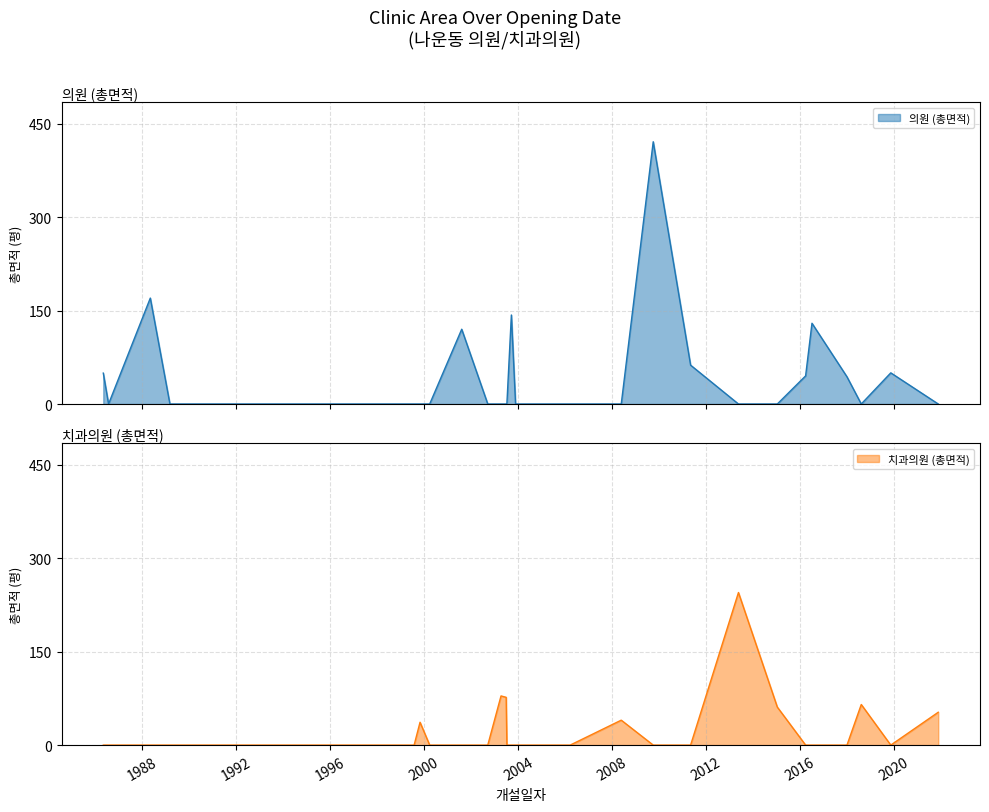

What is the greatest value displayed?

420.9